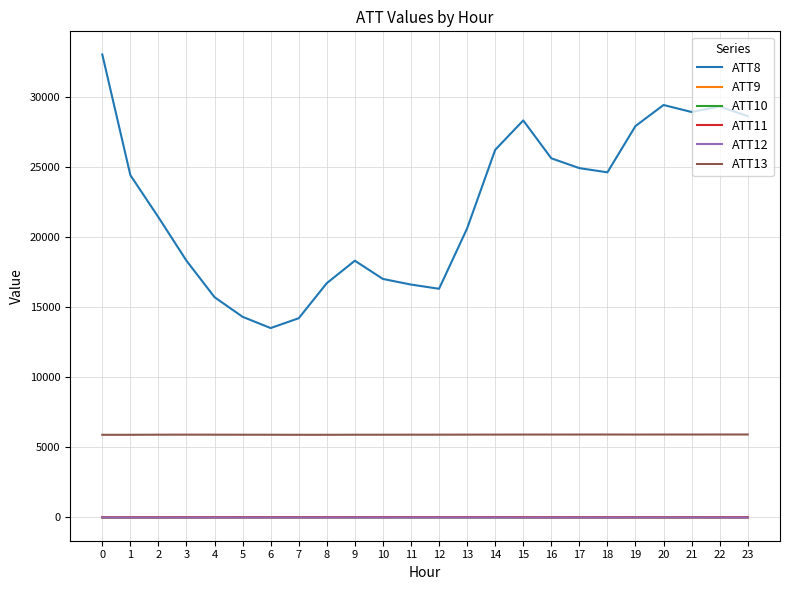

Which series has the widest spread of values?

ATT8